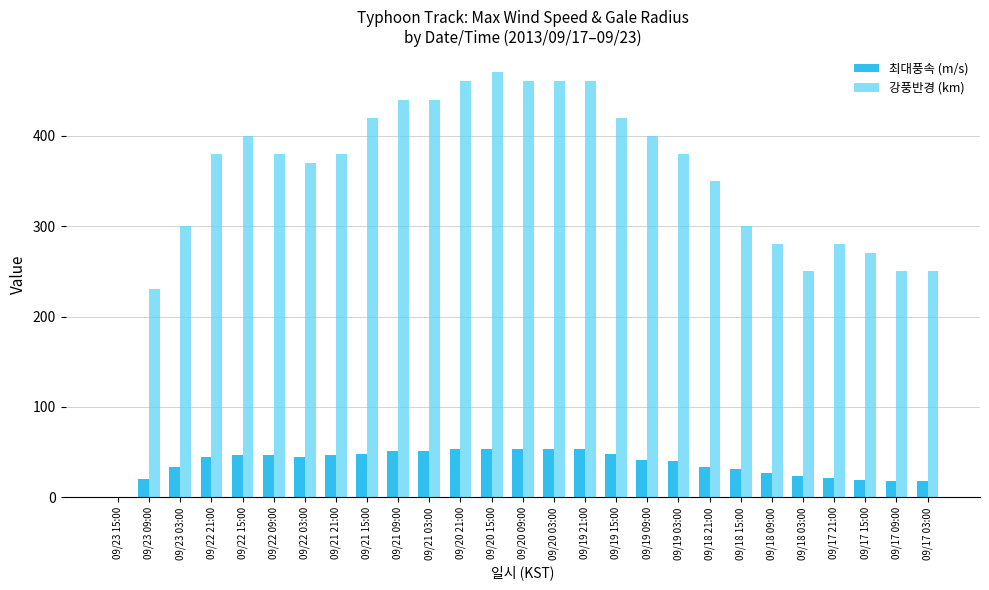

Which series changed the most between 09/22 03:00 and 09/21 09:00?

강풍반경 (km)